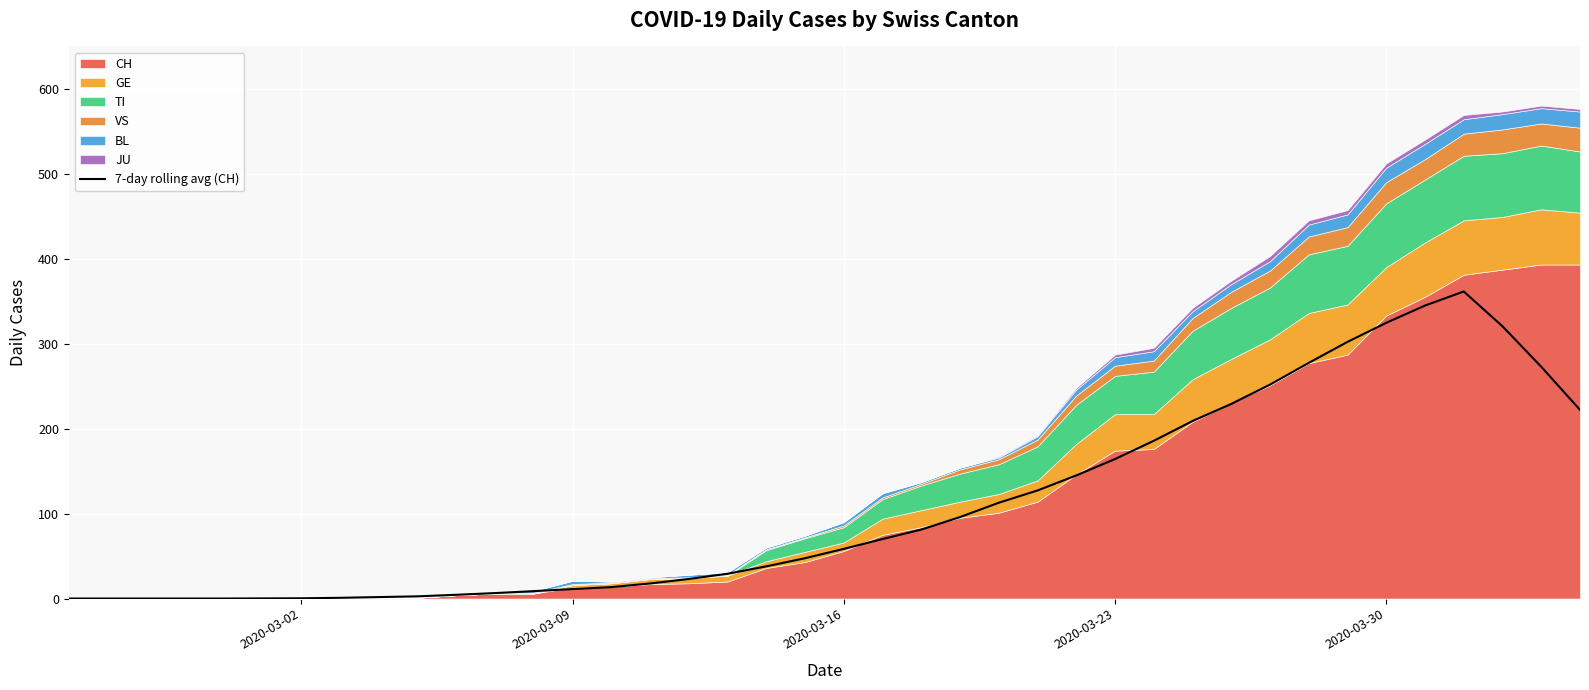

What is the maximum value shown in the chart?

361.3